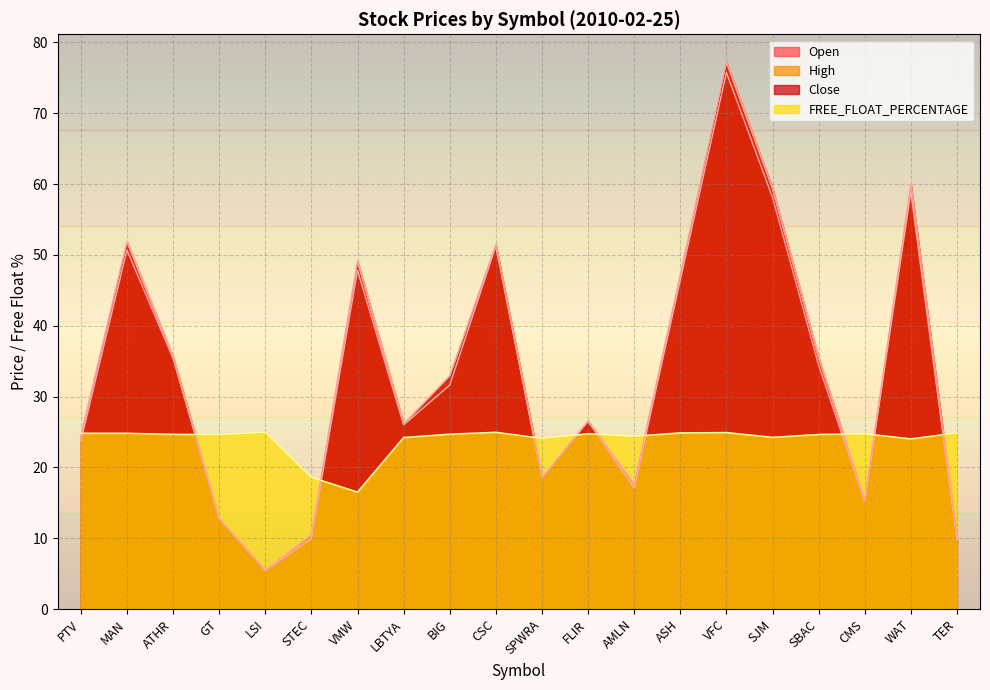

What is the difference between the second highest and second lowest values in the Open series?

49.1